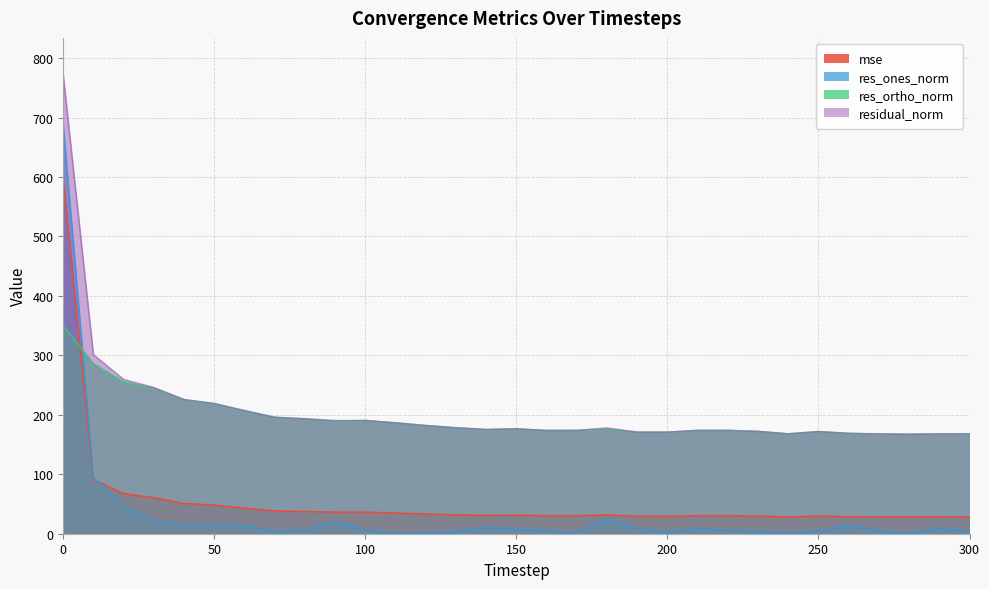

What is the minimum value shown in the chart?

0.2